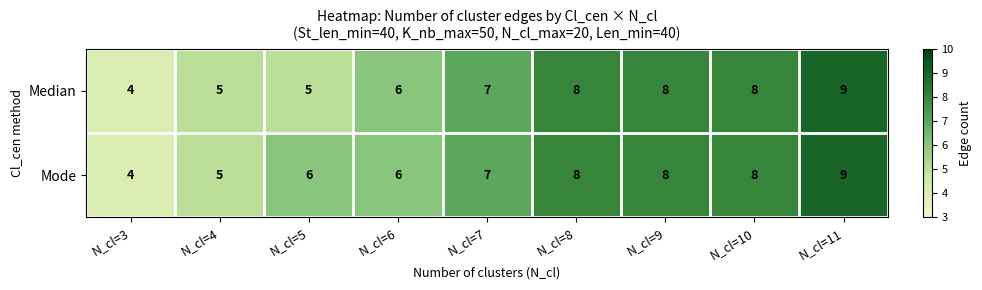

What is the difference between the maximum and second lowest values in the Median series?

4